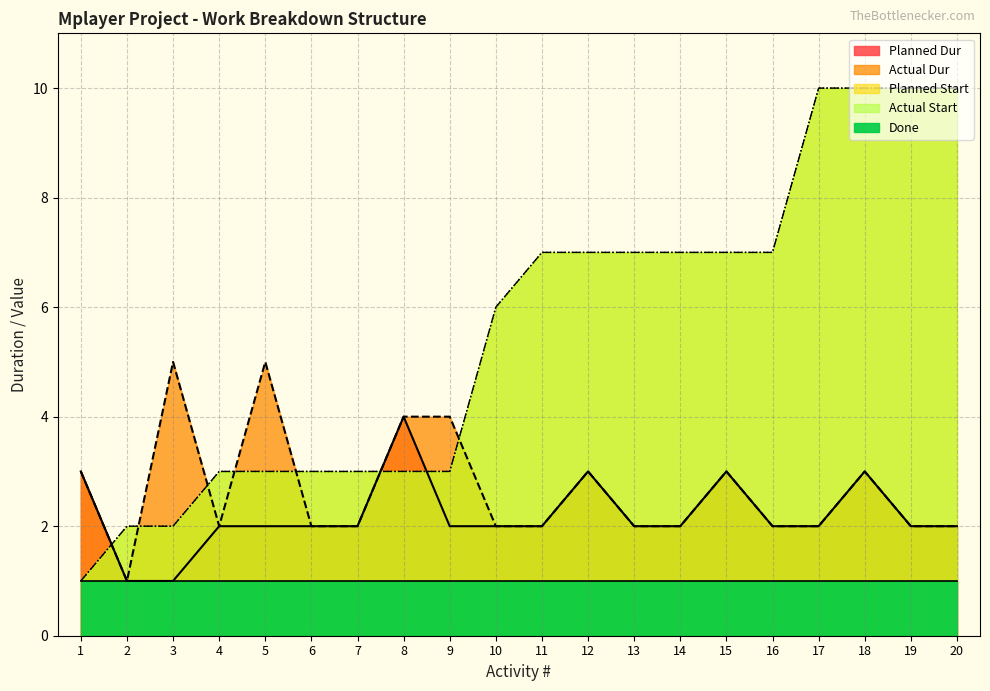

Is the value of Actual Dur at 7 greater than the value of Planned Dur at 10?

No